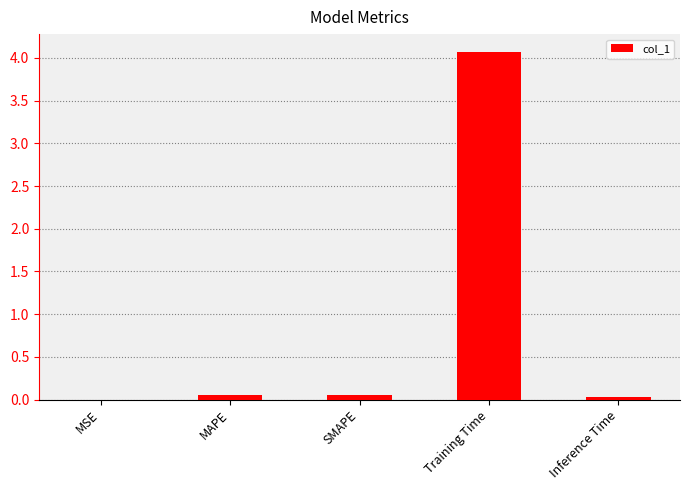

What is the maximum value shown in the chart?

4.1